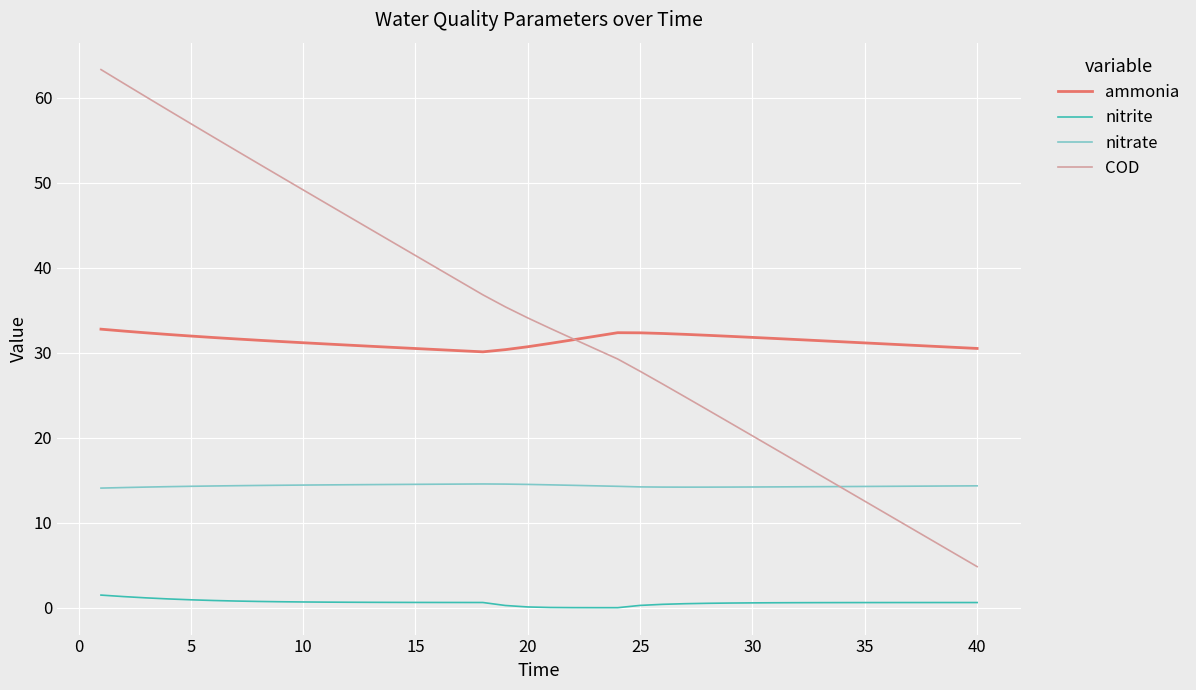

Which series has the largest total across all categories?

COD